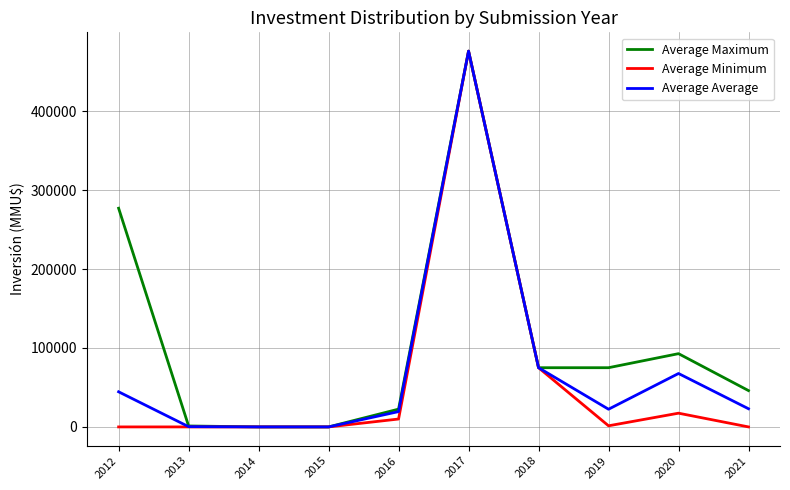

What is the total value across all series at 2021?

69000.0